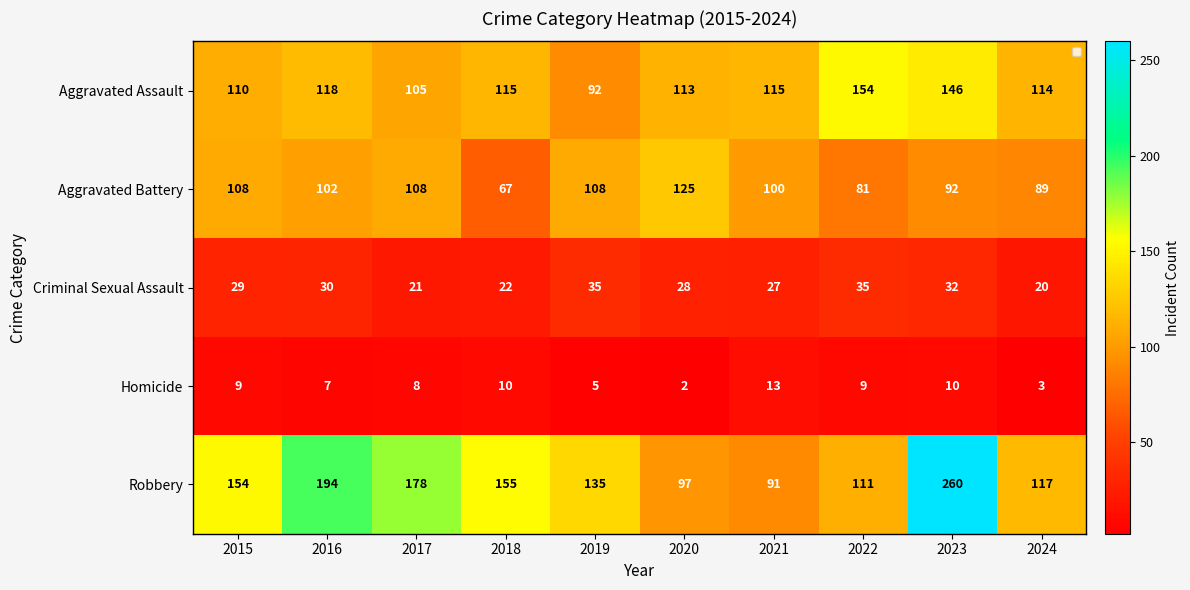

At which category is the sum across all series the highest?

2023